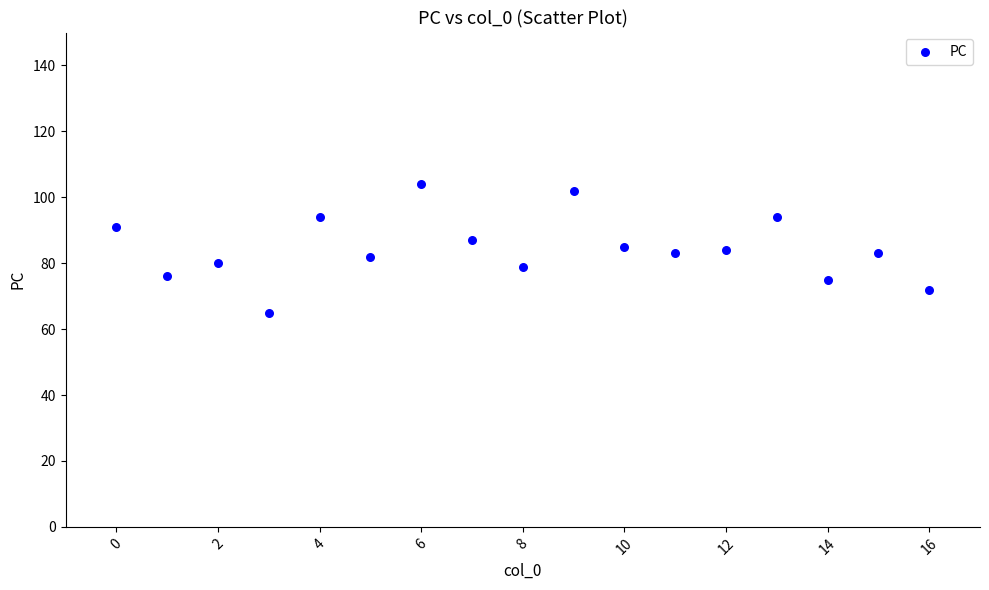

What is the range of Y values (max minus min)?

39